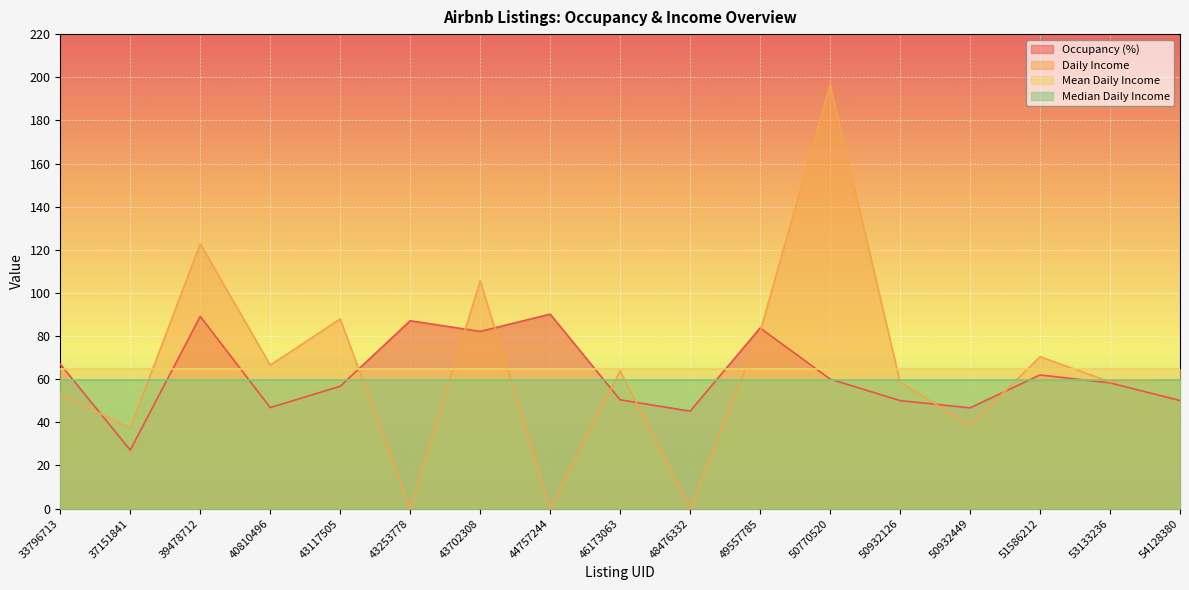

At which label does Occupancy (%) reach its minimum?

37151841